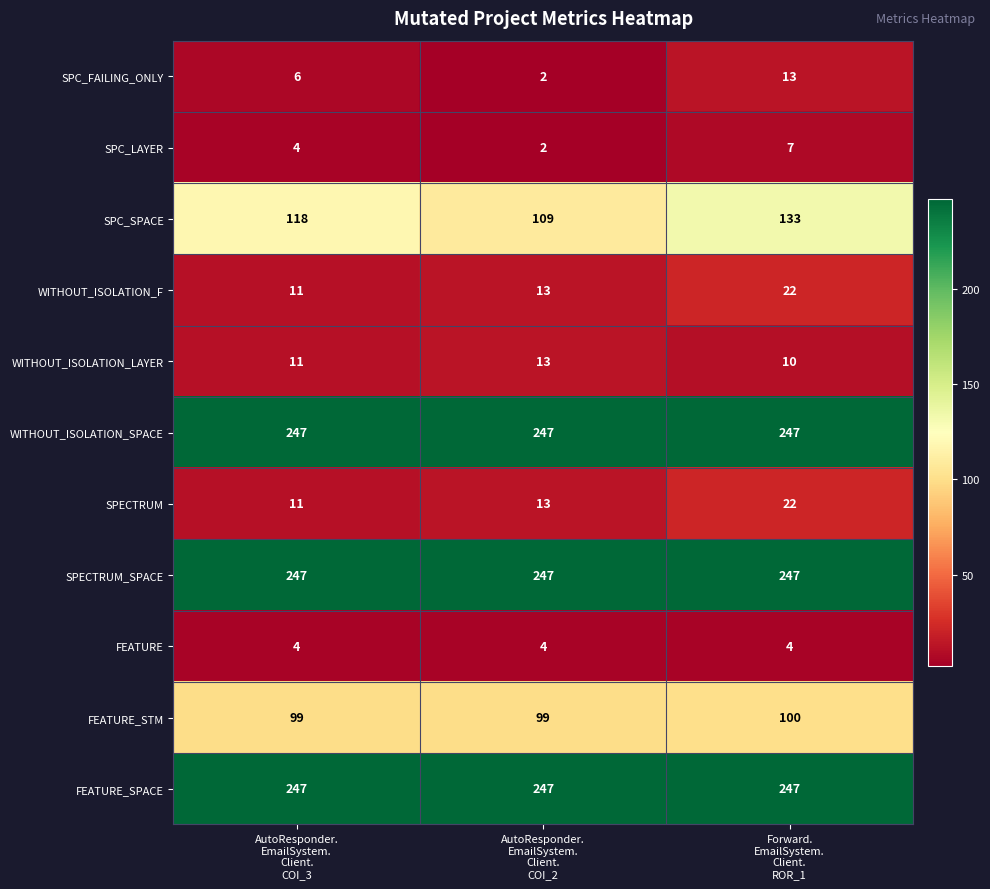

Which series has the widest spread of values?

SPC_SPACE